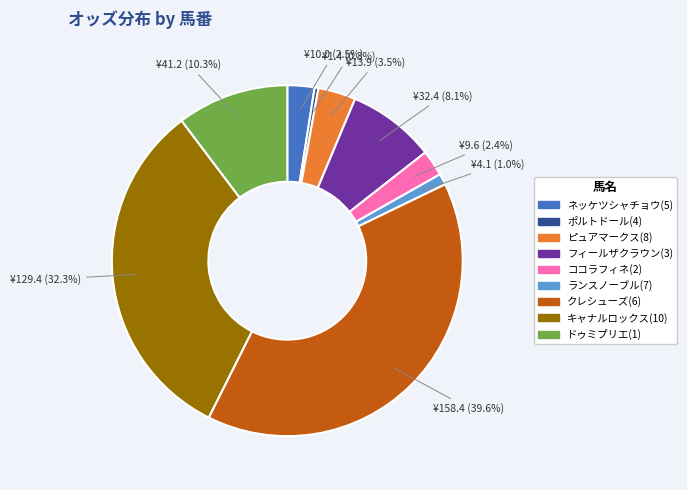

True or false: ピュアマークス(8) accounts for 9% of the total.

False